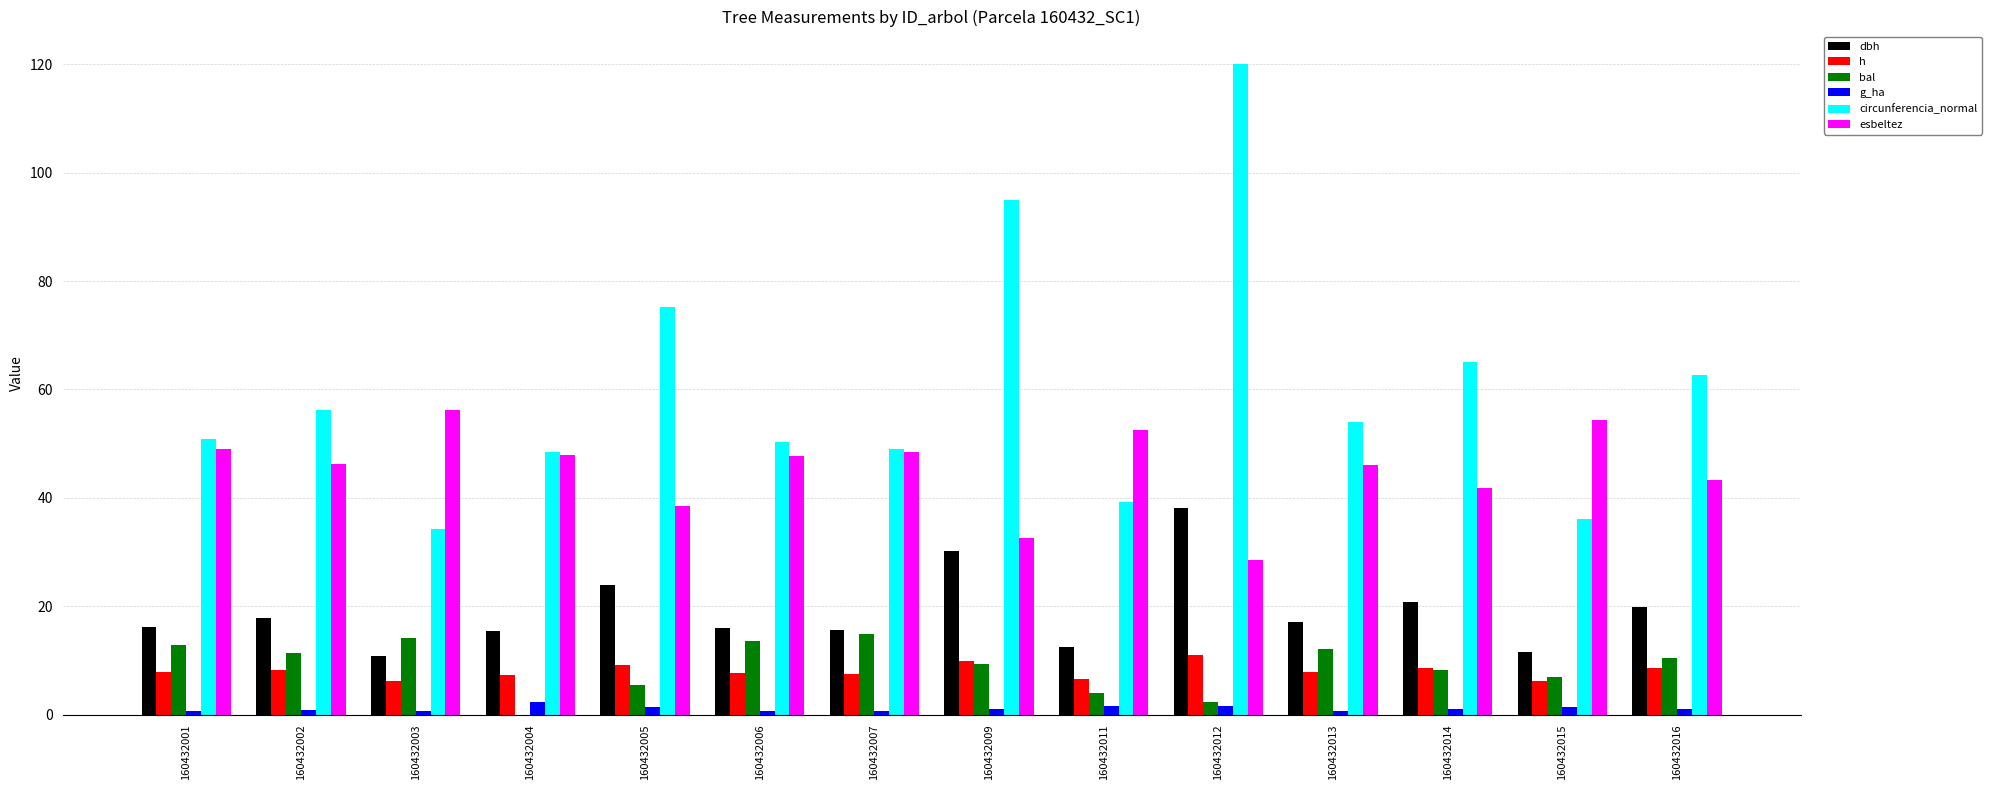

Which series has the largest range (max minus min)?

circunferencia_normal